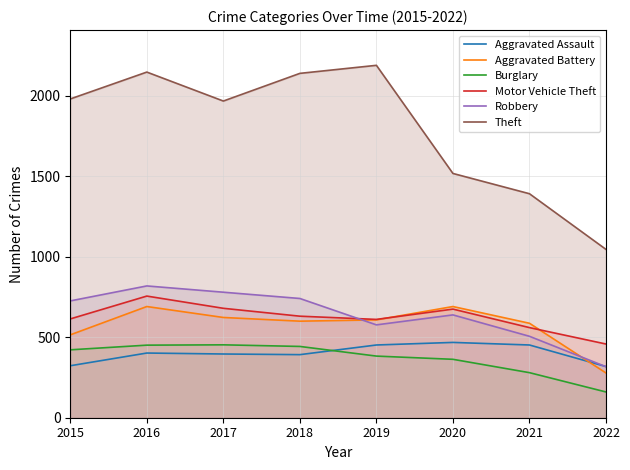

How many intersections are there between Aggravated Assault and Burglary?

1